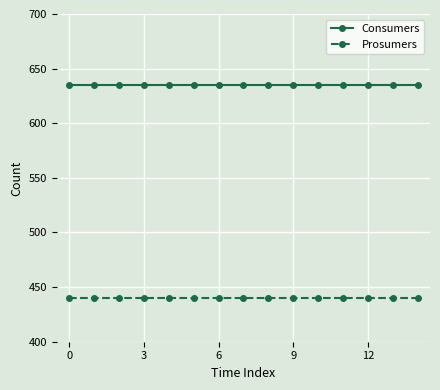

What is the sum of all Consumers values?

9525